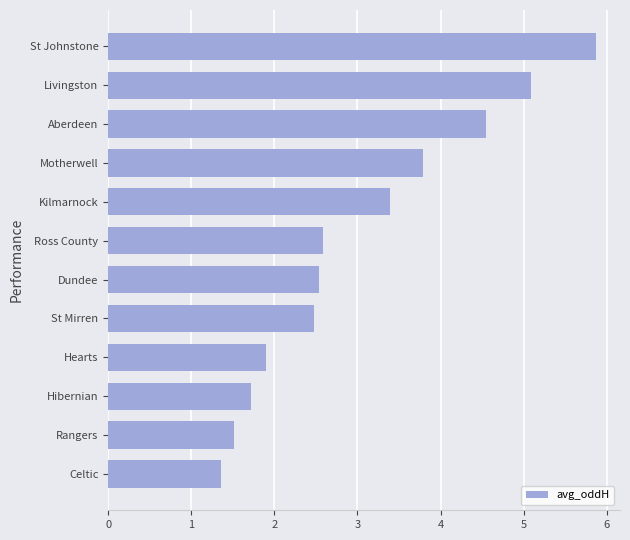

Which has a higher value, Livingston or Celtic?

Livingston